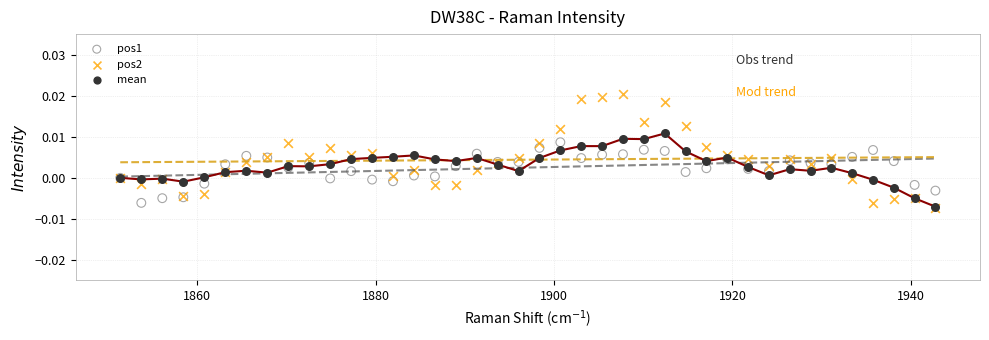

What are all the series names shown in the legend?

pos1, pos2, mean